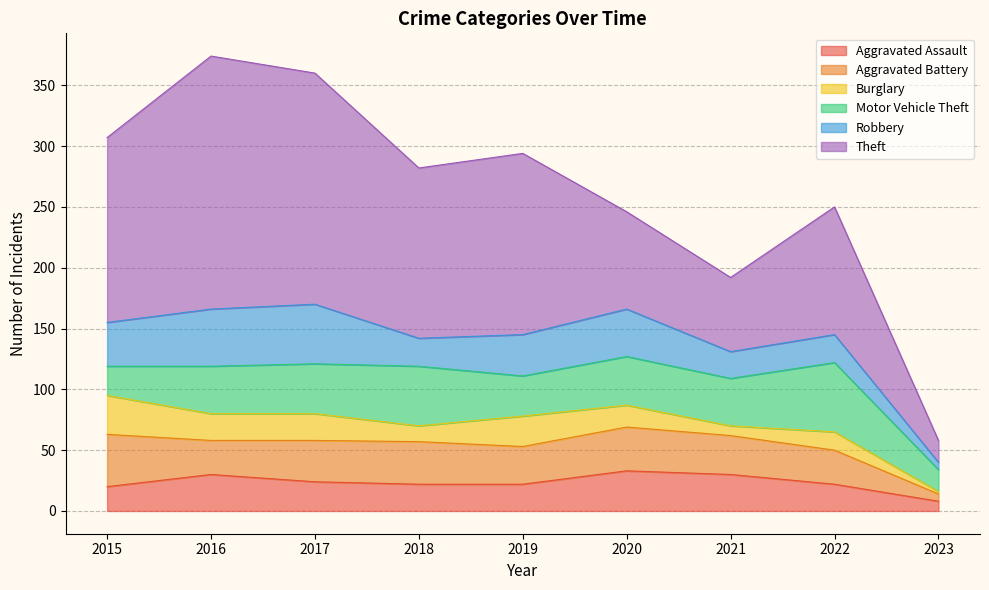

Which series has the largest range (max minus min)?

Theft